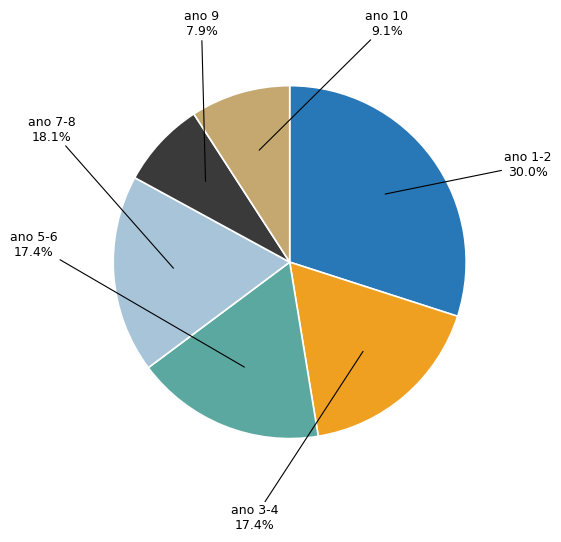

How many segments does this pie chart have?

6